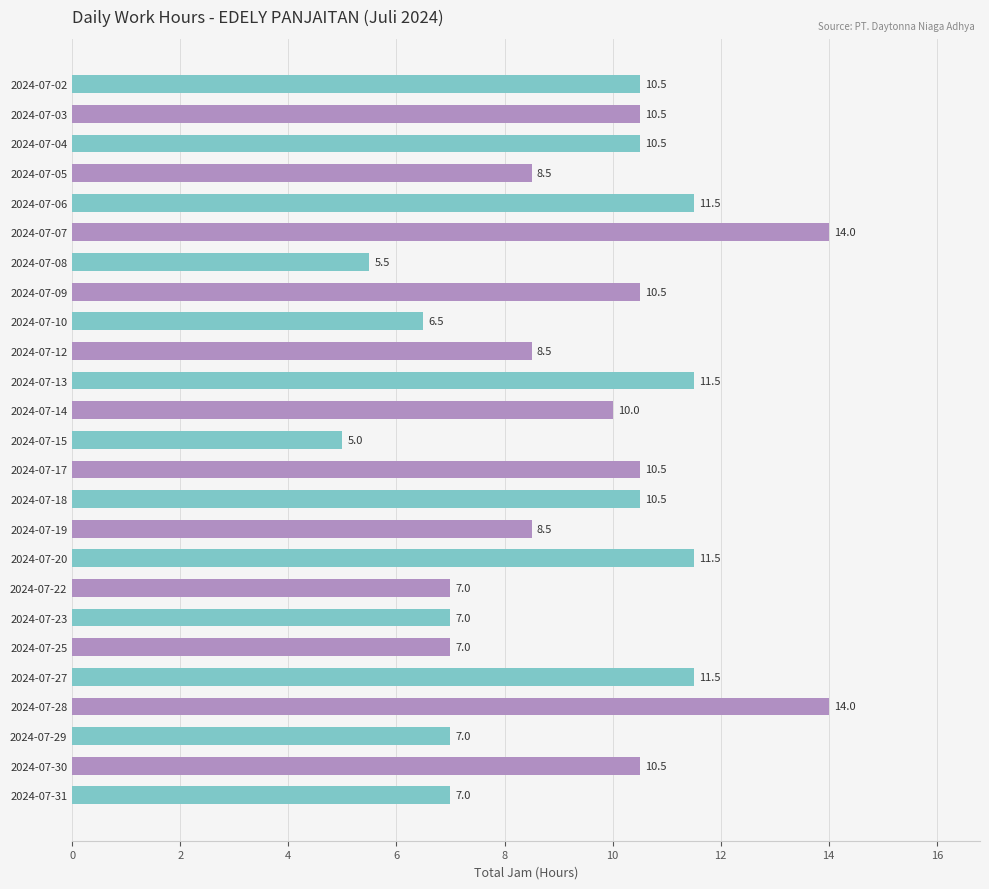

True or false: the data shows 17.6 at 2024-07-06.

False